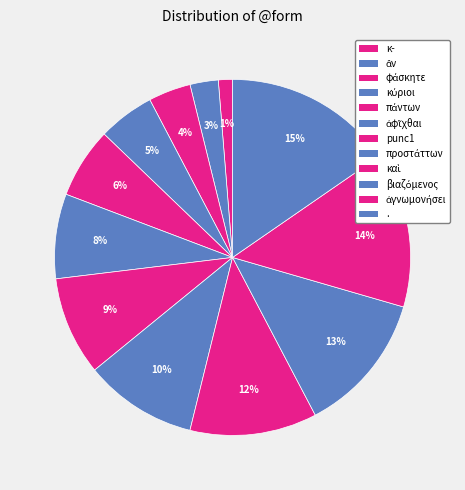

What percentage is NOT represented by προστάττων?

89.7%